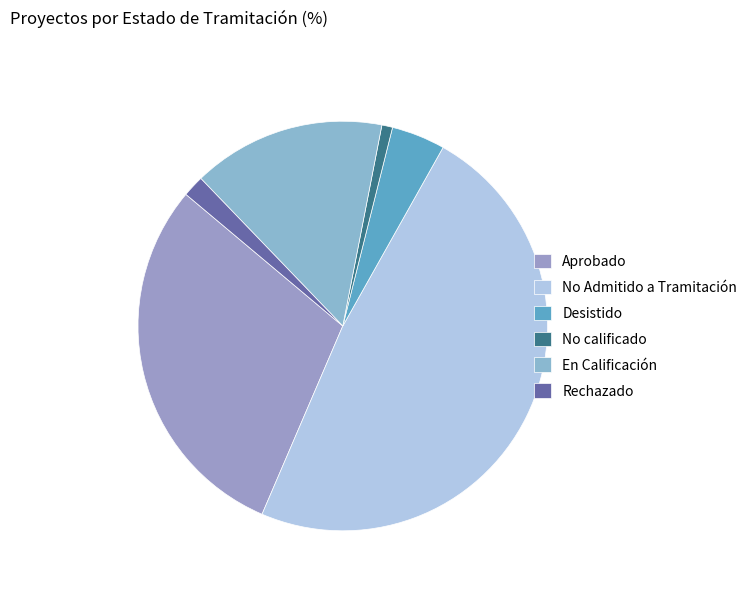

Rank the categories by value from lowest to highest.

No calificado, Rechazado, Desistido, En Calificación, Aprobado, No Admitido a Tramitación